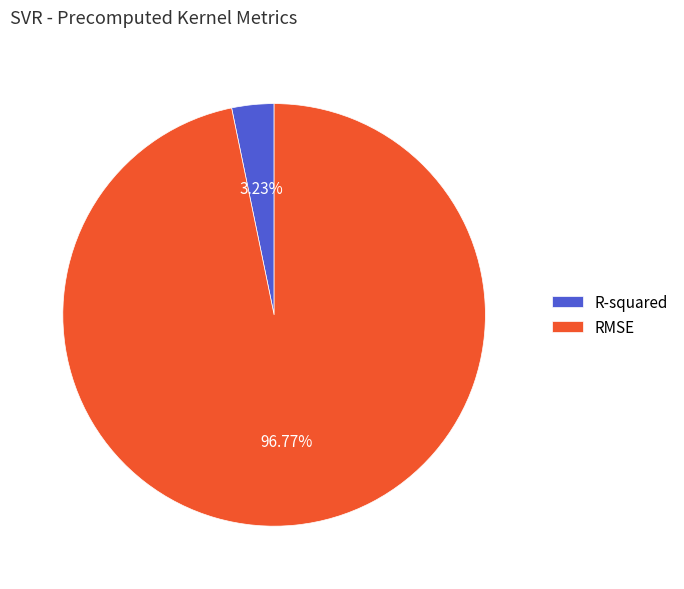

Count the number of slices in the pie.

2